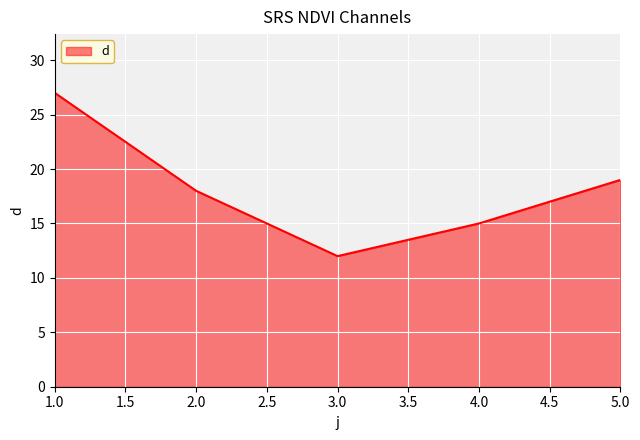

Reading left to right, transcribe all the data shown in this chart.

27	18	12	15	19